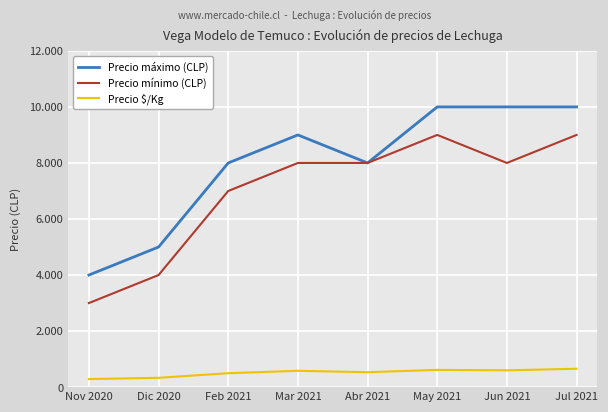

Reading left to right, extract all data points from this chart.

Precio máximo (CLP): Nov 2020=4000	Dic 2020=5000	Feb 2021=8000	Mar 2021=9000	Abr 2021=8000	May 2021=10000	Jun 2021=10000	Jul 2021=10000
Precio mínimo (CLP): Nov 2020=3000	Dic 2020=4000	Feb 2021=7000	Mar 2021=8000	Abr 2021=8000	May 2021=9000	Jun 2021=8000	Jul 2021=9000
Precio $/Kg: Nov 2020=288	Dic 2020=333	Feb 2021=497	Mar 2021=583	Abr 2021=533	May 2021=616	Jun 2021=600	Jul 2021=656